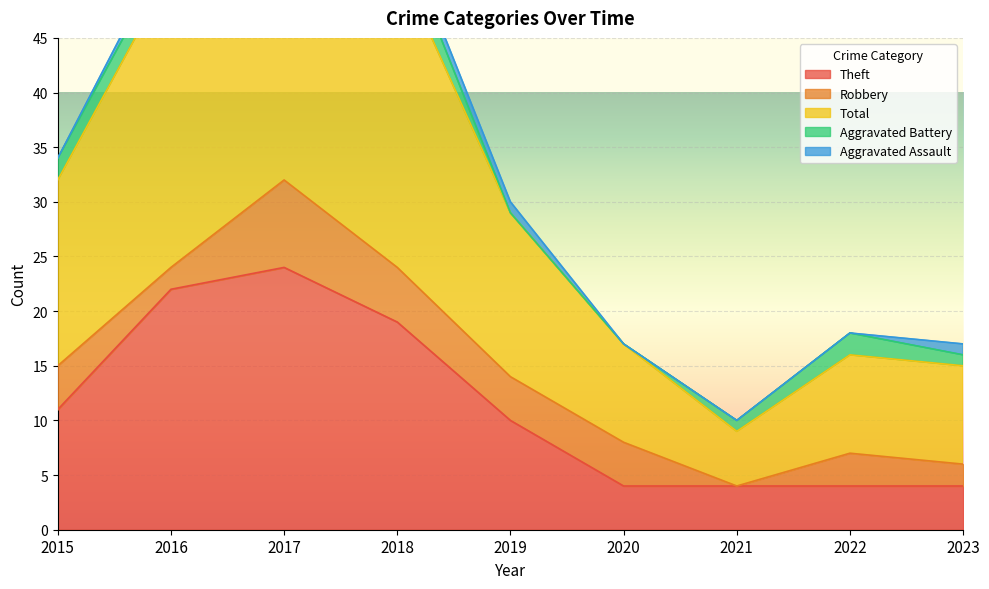

How many values in the Total series exceed 15?

4